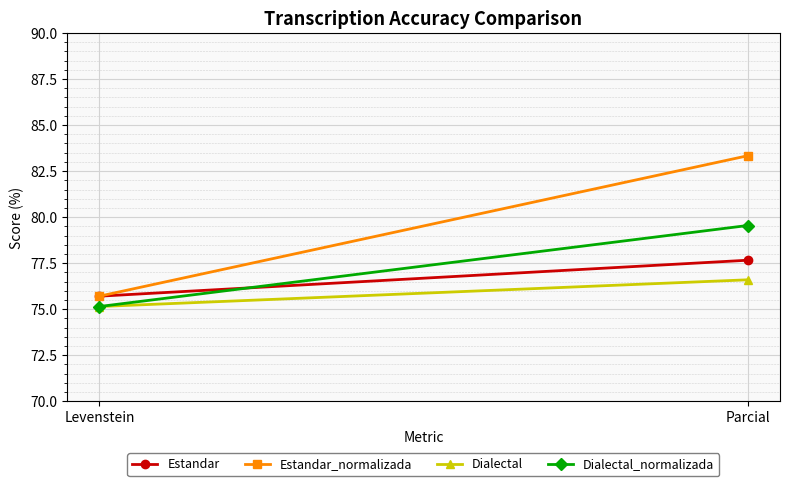

The Dialectal_normalizada series shows 53.5 at Parcial. True or false?

False